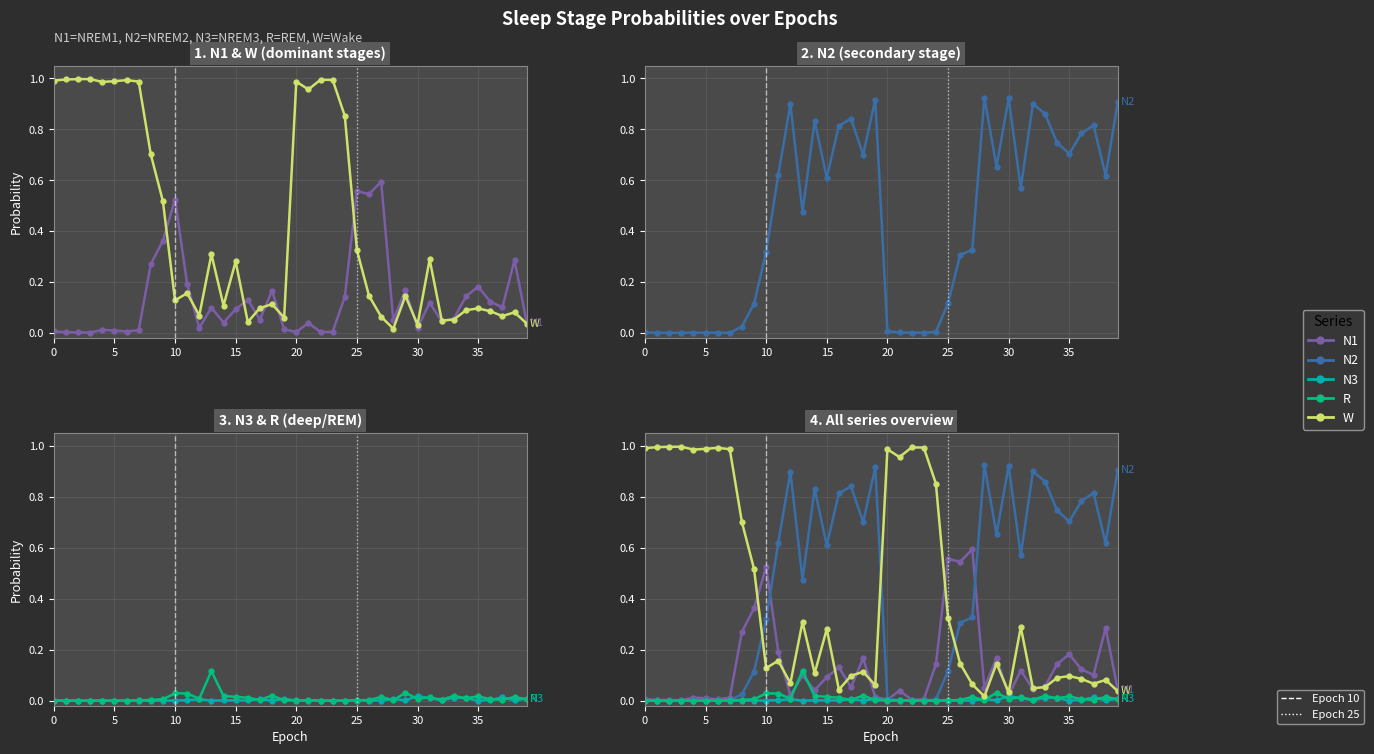

Which has a higher value, 30 or 21?

21